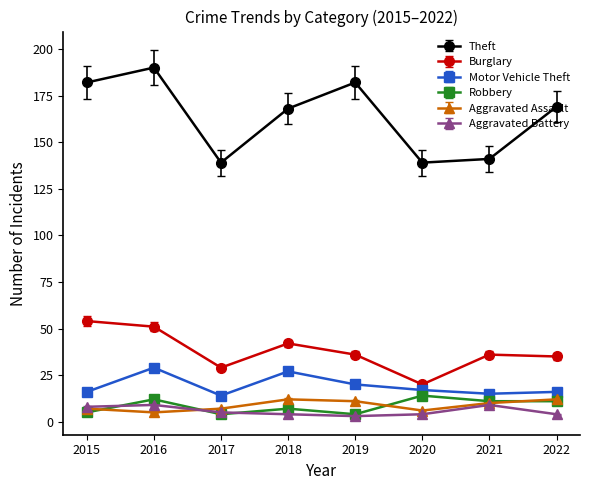

What is the difference between the maximum and minimum values in the Motor Vehicle Theft series?

15